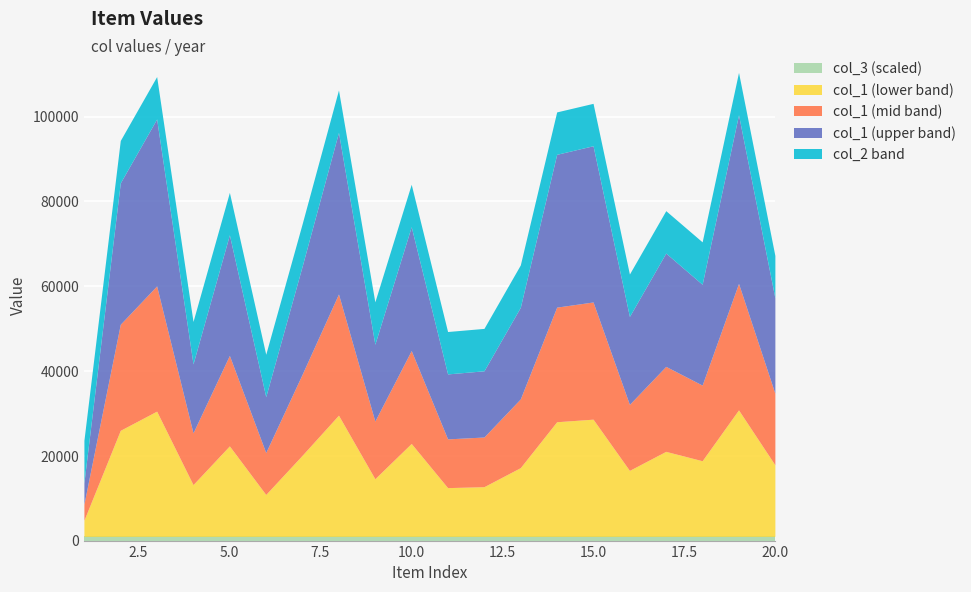

True or false: col_2 and col_1 cross at least once.

False